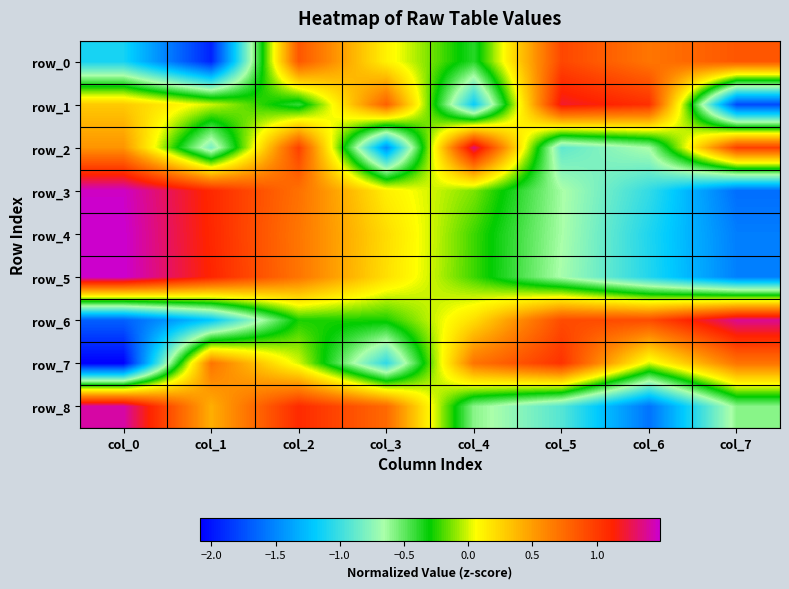

Reading left to right, what are all the values shown in this chart?

row_0: col_0=-1.1	col_1=-1.9	col_2=0.9	col_3=0.1	col_4=-0.4	col_5=0.9	col_6=0.7	col_7=0.9
row_1: col_0=0.3	col_1=-0.0	col_2=-0.4	col_3=0.8	col_4=-1.2	col_5=1.2	col_6=1.1	col_7=-1.8
row_2: col_0=0.5	col_1=-0.8	col_2=1.0	col_3=-1.5	col_4=1.3	col_5=-0.9	col_6=-0.6	col_7=1.0
row_3: col_0=1.5	col_1=1.1	col_2=0.7	col_3=0.1	col_4=-0.1	col_5=-0.6	col_6=-1.0	col_7=-1.6
row_4: col_0=1.5	col_1=1.1	col_2=0.7	col_3=0.2	col_4=-0.2	col_5=-0.6	col_6=-1.1	col_7=-1.5
row_5: col_0=1.5	col_1=1.1	col_2=0.7	col_3=0.2	col_4=-0.2	col_5=-0.7	col_6=-1.1	col_7=-1.5
row_6: col_0=-1.7	col_1=-1.2	col_2=-0.3	col_3=-0.3	col_4=0.2	col_5=0.9	col_6=0.9	col_7=1.4
row_7: col_0=-2.1	col_1=0.7	col_2=0.0	col_3=-1.0	col_4=0.7	col_5=1.0	col_6=0.0	col_7=0.7
row_8: col_0=1.4	col_1=0.4	col_2=1.1	col_3=0.8	col_4=-0.6	col_5=-0.9	col_6=-1.6	col_7=-0.6